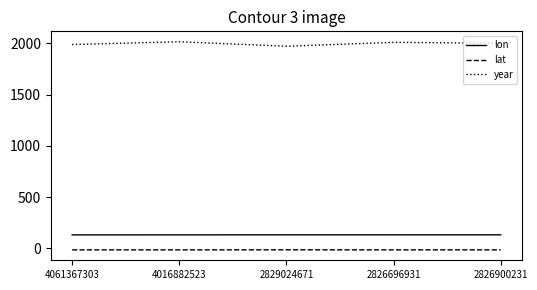

What is the average value of the lat series?

-14.1